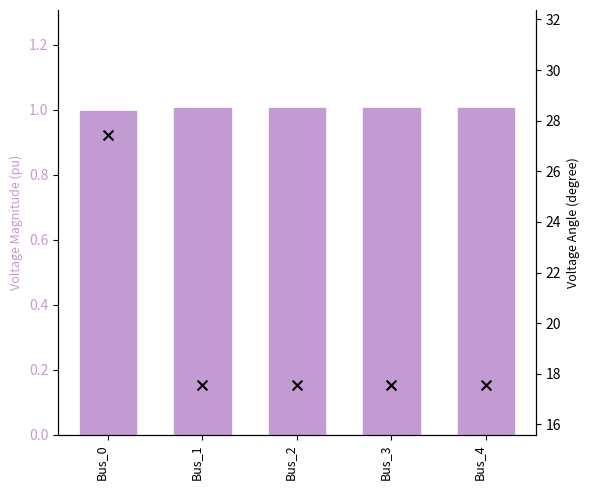

Which series has the largest total across all categories?

pf_va_a_degree